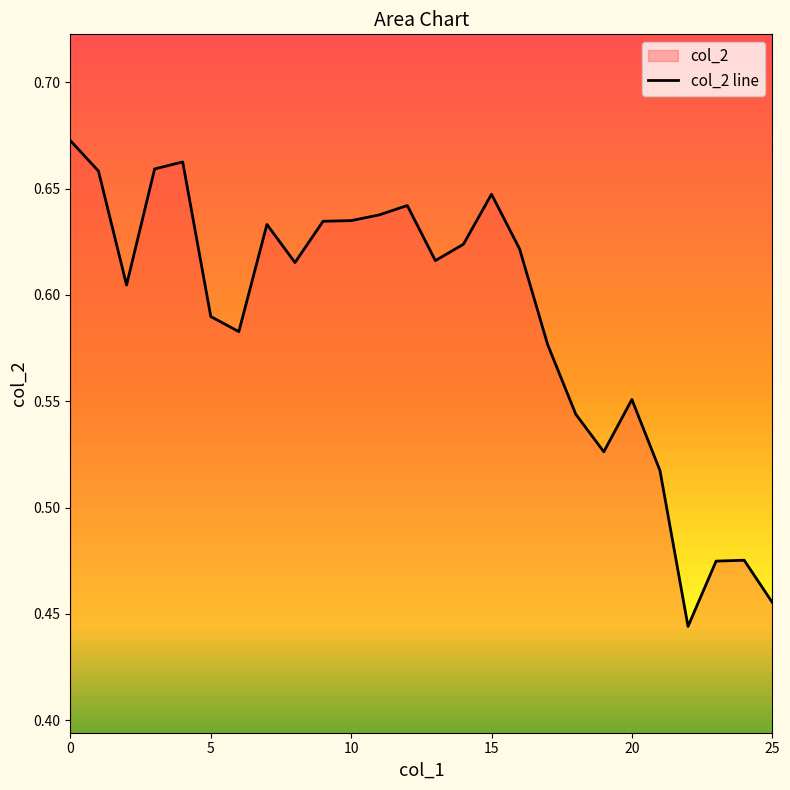

The value at 18 is 0.5. True or false?

True